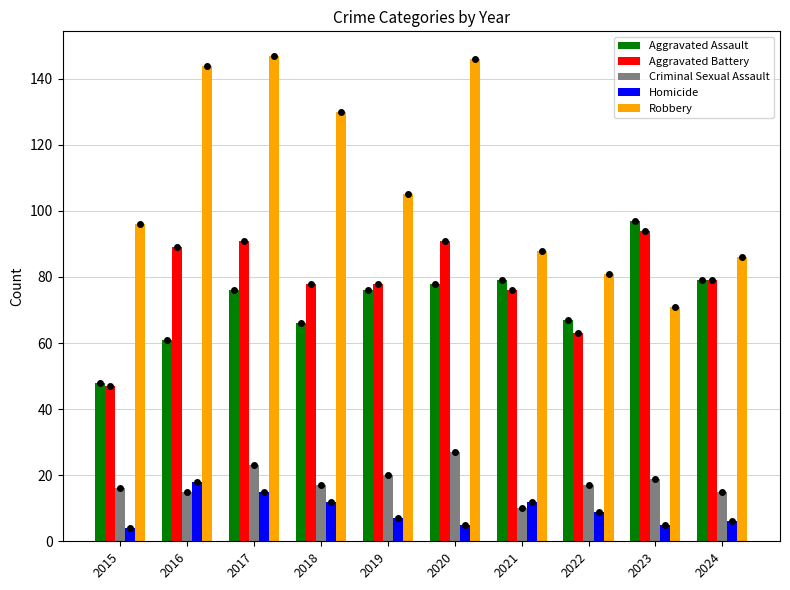

Which series has the largest total across all categories?

Robbery